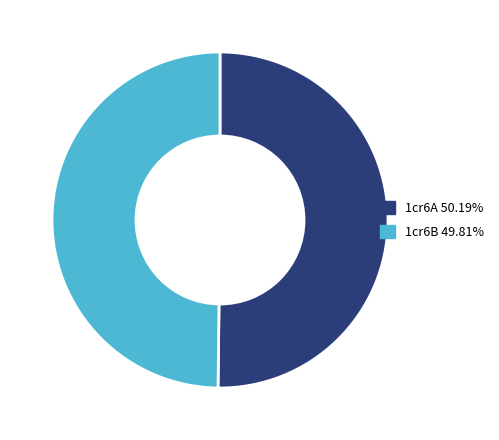

Count the number of slices in the pie.

2